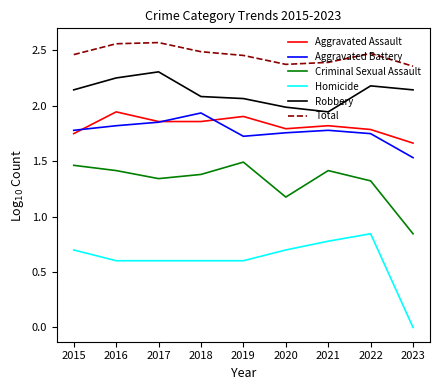

What is the difference between the maximum and minimum values in the Robbery series?

0.4